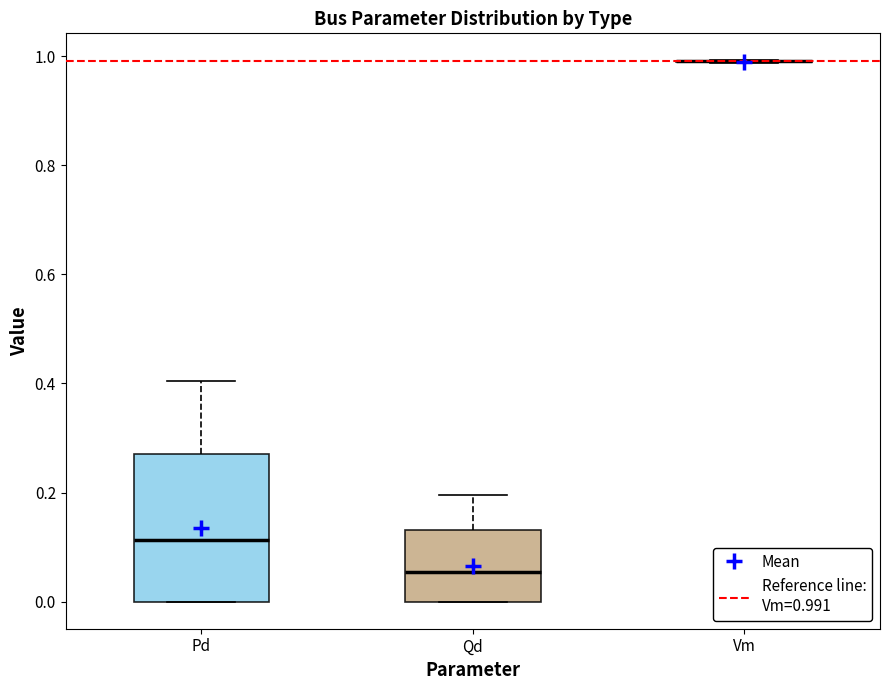

Reading left to right, transcribe this box plot: for each box, give where its median line is, the range the box spans, and where its two whiskers end, as read against the y-axis. The values are not printed on the chart, so give them approximately, as read against the axis.

Pd: median 0.12, box 0.00 to 0.28, whiskers 0.00 to 0.40
Qd: median 0.06, box 0.00 to 0.14, whiskers 0.00 to 0.20
Vm: box collapsed to a line at 1.00, whiskers 0.98 to 1.00